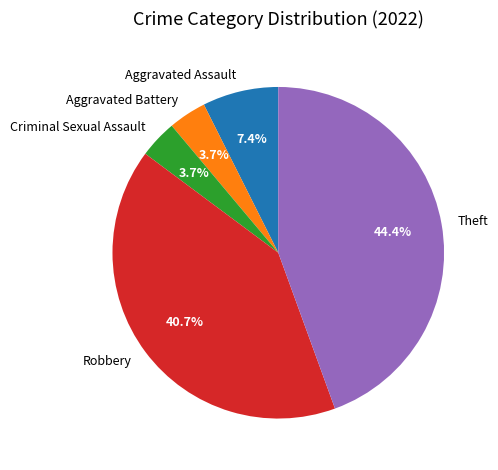

Approximately how many times larger is the value at Aggravated Assault compared to Theft?

0.2